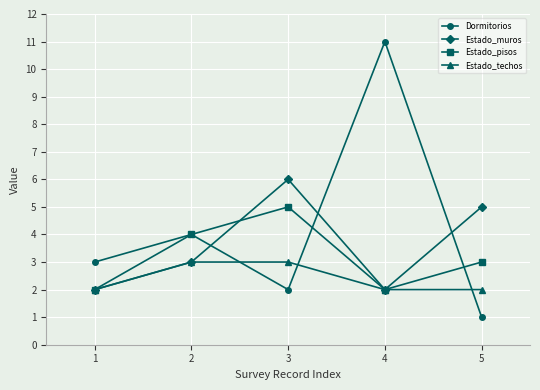

Reading left to right, transcribe all the data shown in this chart.

Dormitorios: 3	4	2	11	1
Estado_muros: 2	3	6	2	5
Estado_pisos: 2	4	5	2	3
Estado_techos: 2	3	3	2	2